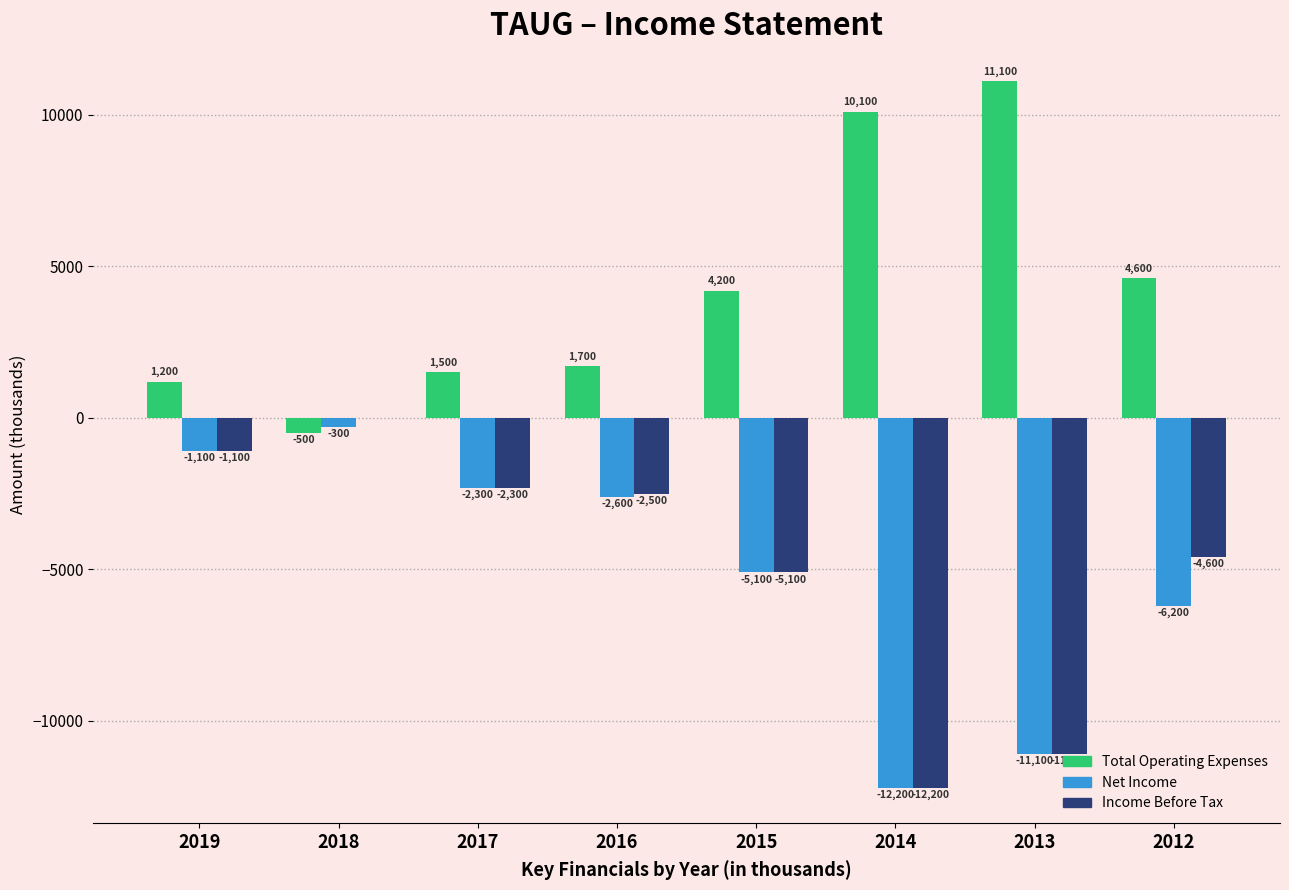

Which label corresponds to the largest value in the chart?

2013